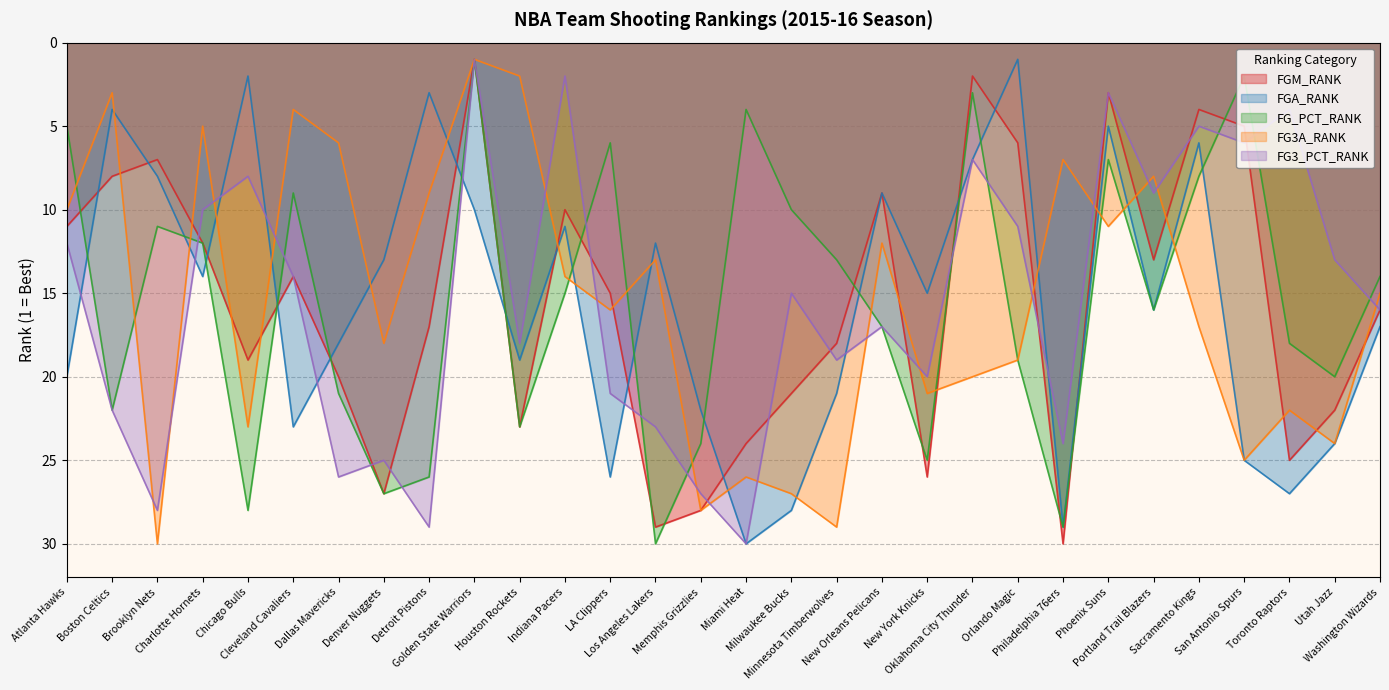

What is the label of the 12th point from the left?

Indiana Pacers